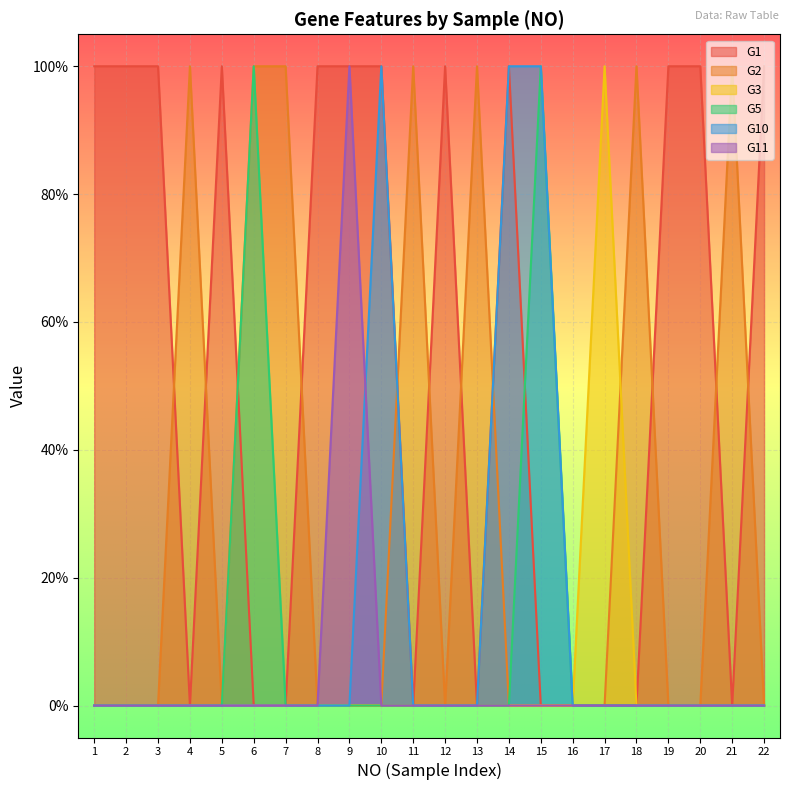

True or false: G3 and G5 cross at least once.

False